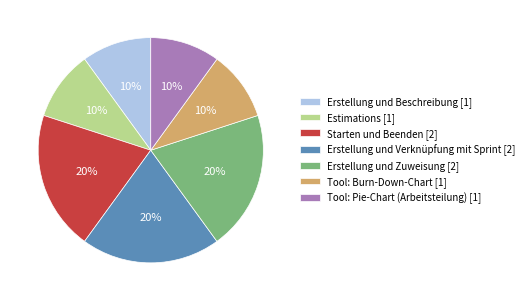

To the nearest percent, what percentage of the pie is Erstellung und Verknüpfung mit Sprint?

20%